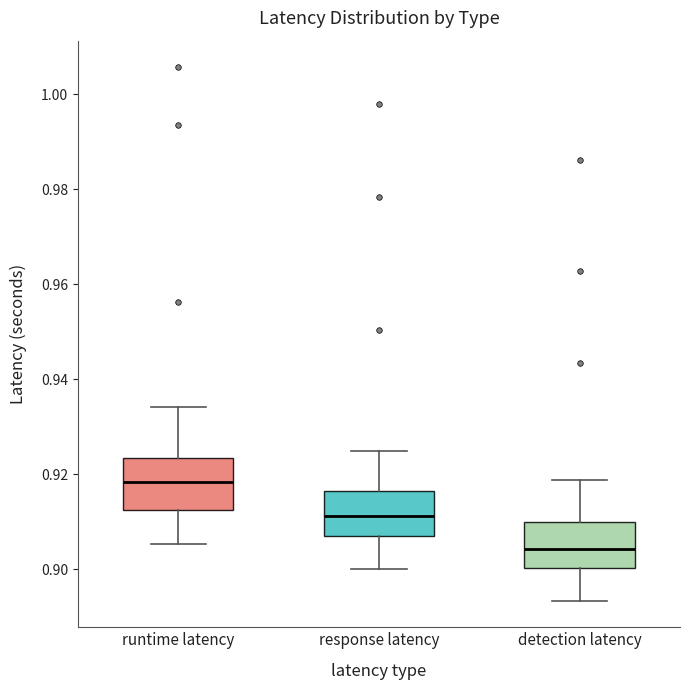

Reading left to right, transcribe this box plot: for each box, give where its median line is, the range the box spans, and where its two whiskers end, as read against the y-axis. The values are not printed on the chart, so give them approximately, as read against the axis.

runtime latency: median 0.918, box 0.912 to 0.924, whiskers 0.906 to 0.934
response latency: median 0.912, box 0.908 to 0.916, whiskers 0.900 to 0.924
detection latency: median 0.904, box 0.900 to 0.910, whiskers 0.894 to 0.918